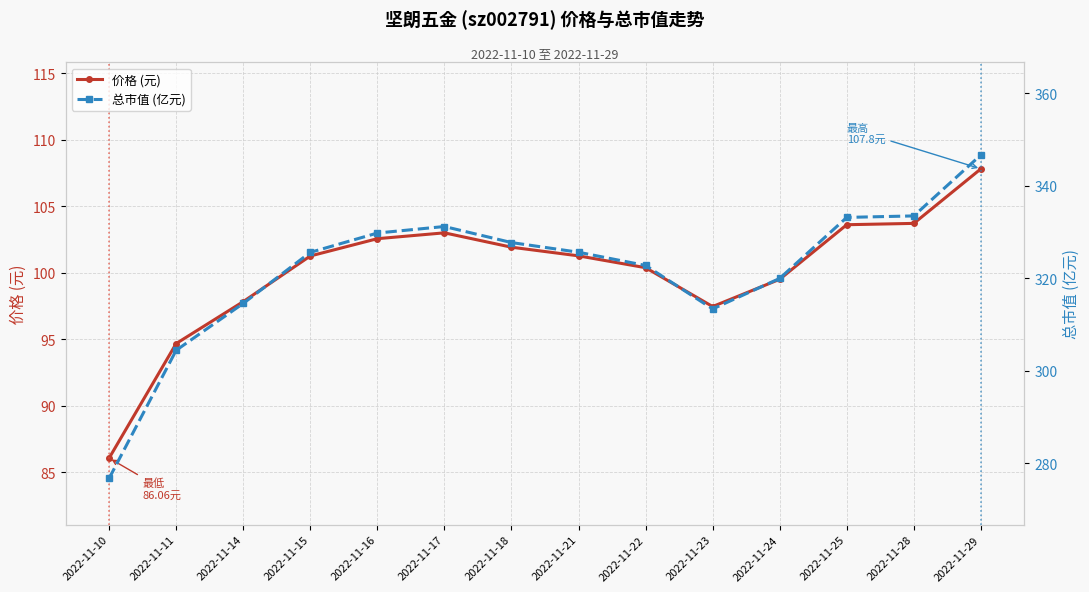

What is the value of the 价格 (元) point at the 1st from the left?

86.1